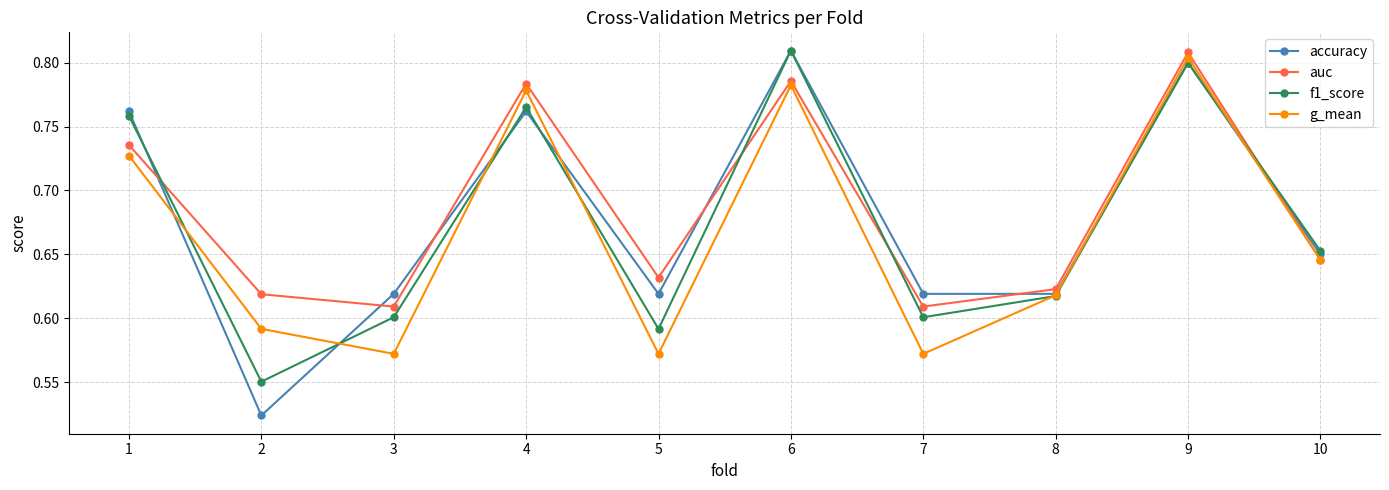

Which series has the widest spread of values?

accuracy